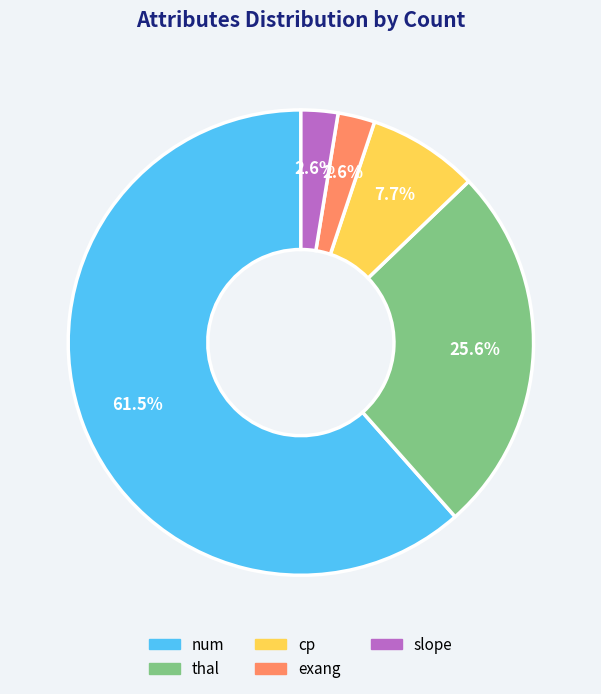

Does cp account for over 50% of the chart?

No